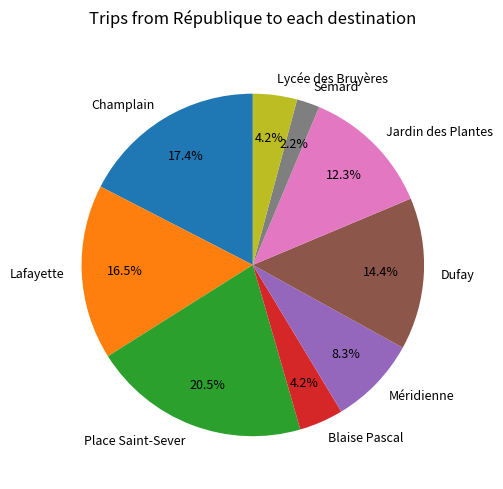

What is the ratio of the value at Sémard to the value at Blaise Pascal?

0.5